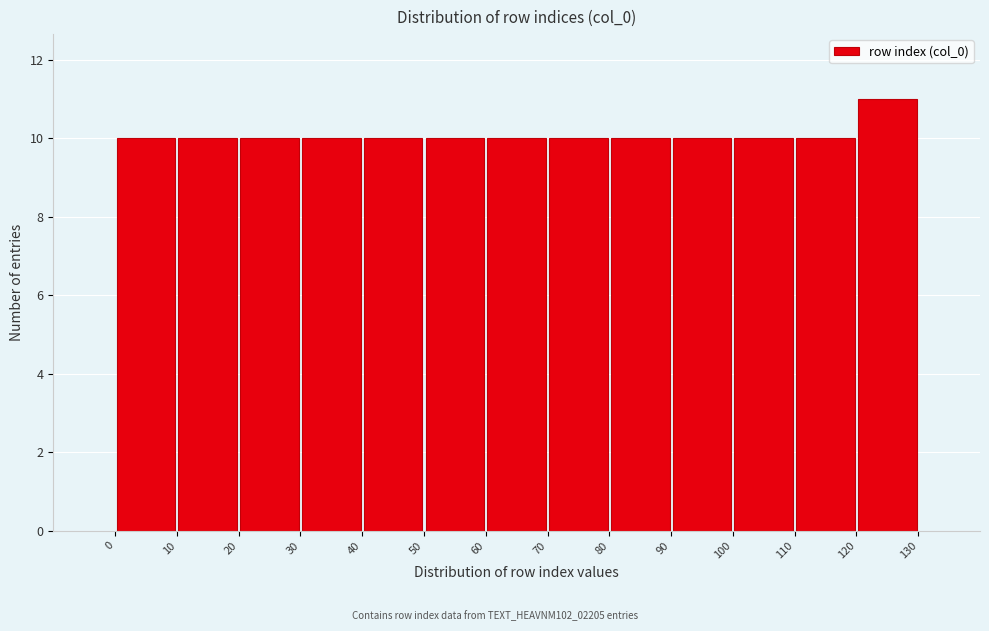

Reading left to right, transcribe this chart: for each bar, give the range it covers on the x-axis and its height. The values are not printed on the chart, so give them approximately, as read against the axis.

0 to 10: 10
10 to 20: 10
20 to 30: 10
30 to 40: 10
40 to 50: 10
50 to 60: 10
60 to 70: 10
70 to 80: 10
80 to 90: 10
90 to 100: 10
100 to 110: 10
110 to 120: 10
120 to 130: 11